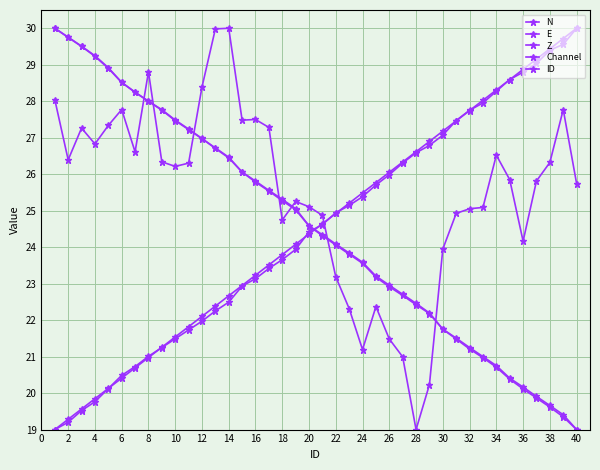

What is the lowest value of the N series?

19.0